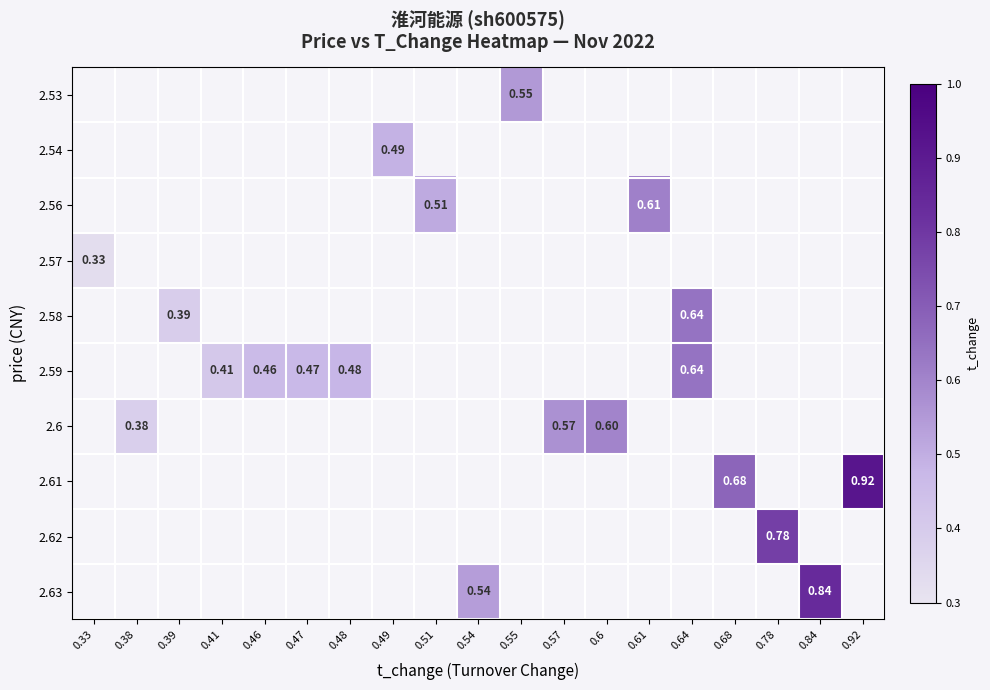

What is the greatest value displayed?

0.9